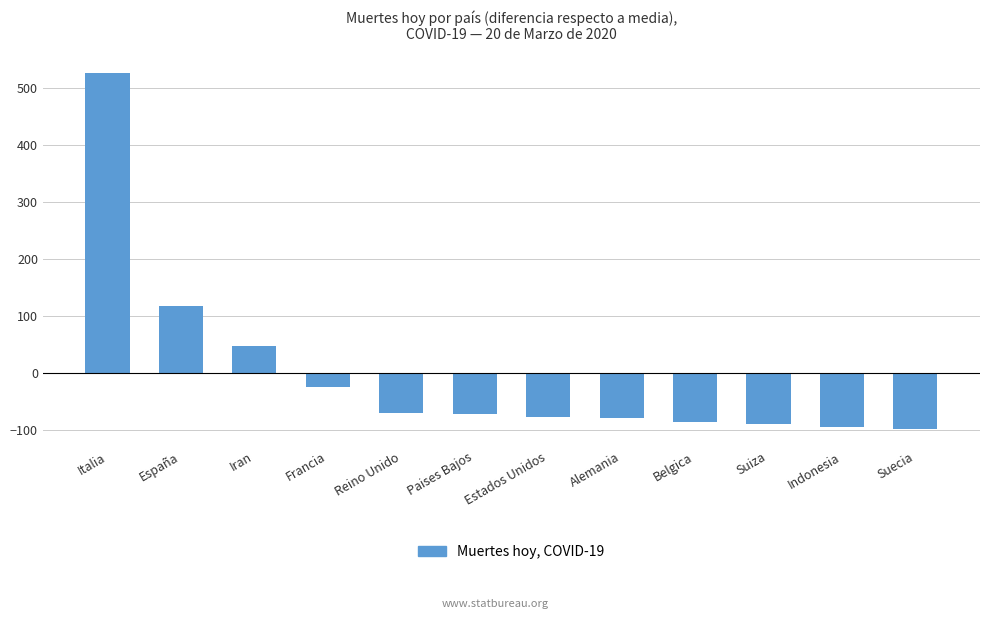

Where does the data first go above -72?

Italia